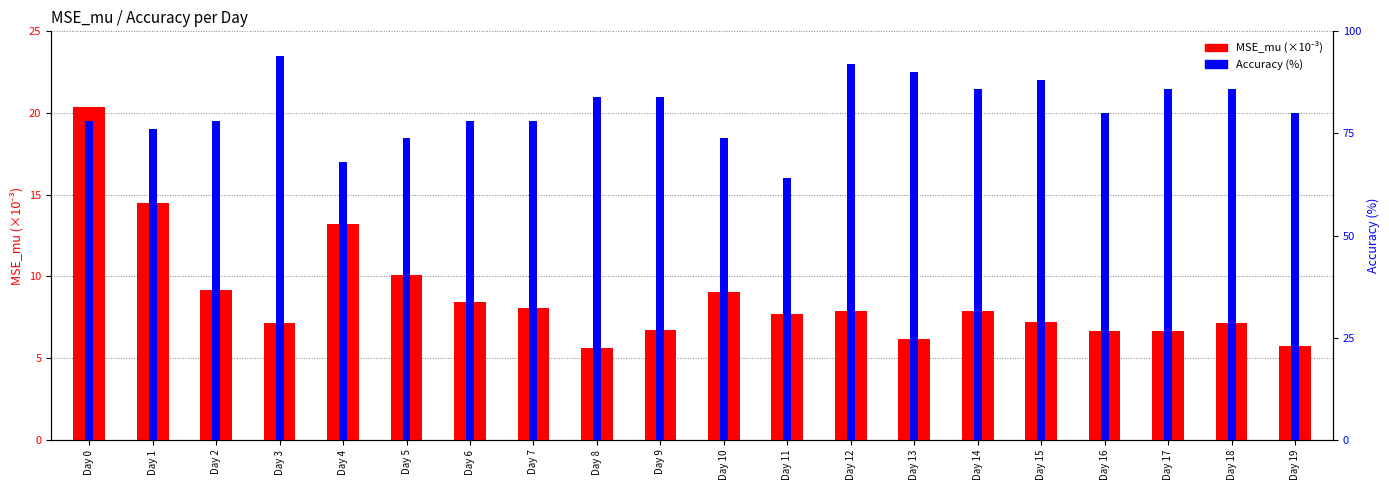

At Day 17, list the series in order from largest to smallest.

Accuracy (%), MSE_mu (×10⁻³)